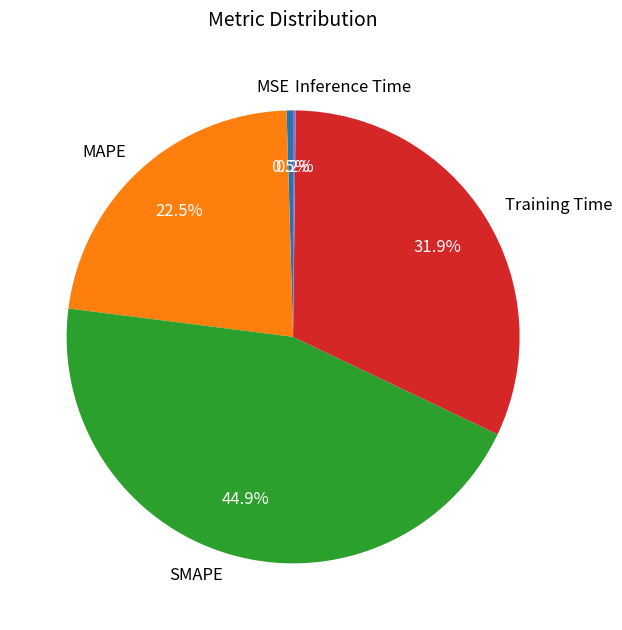

Which slice is the largest?

SMAPE